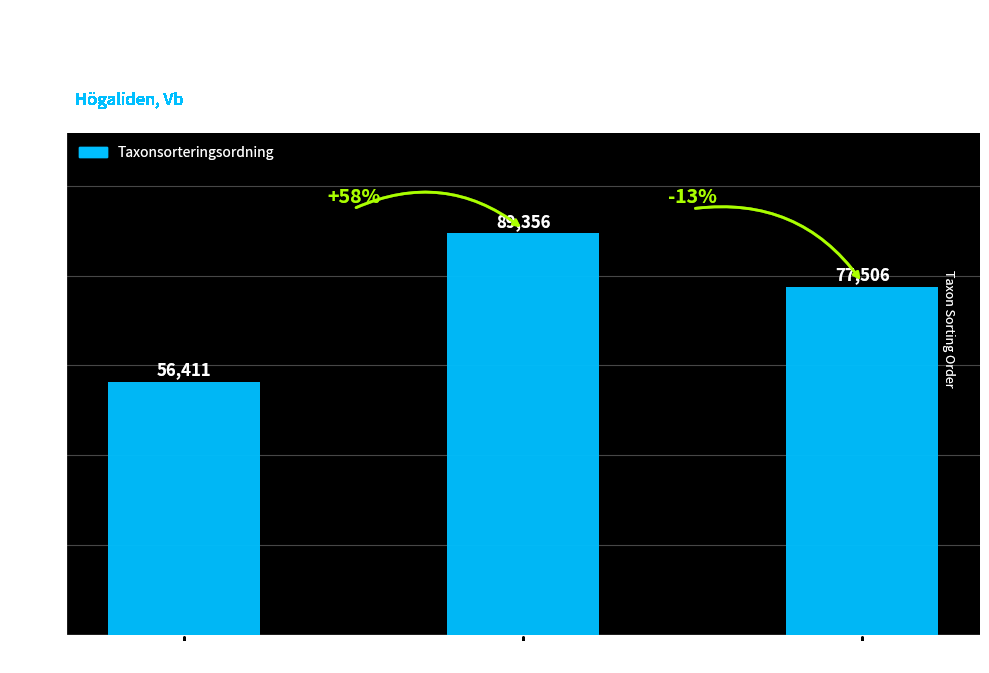

What is the value of the 2nd bar from the left?

89356